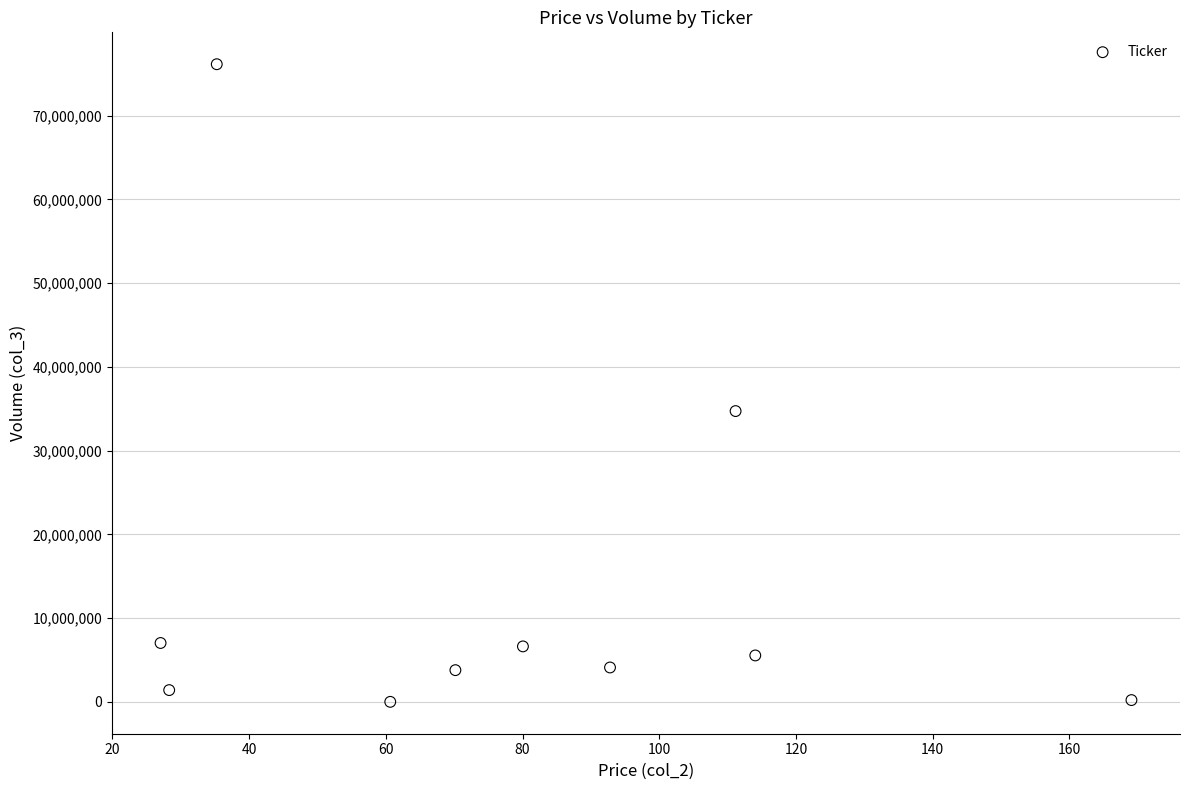

What is the range of Y values (max minus min)?

76147500